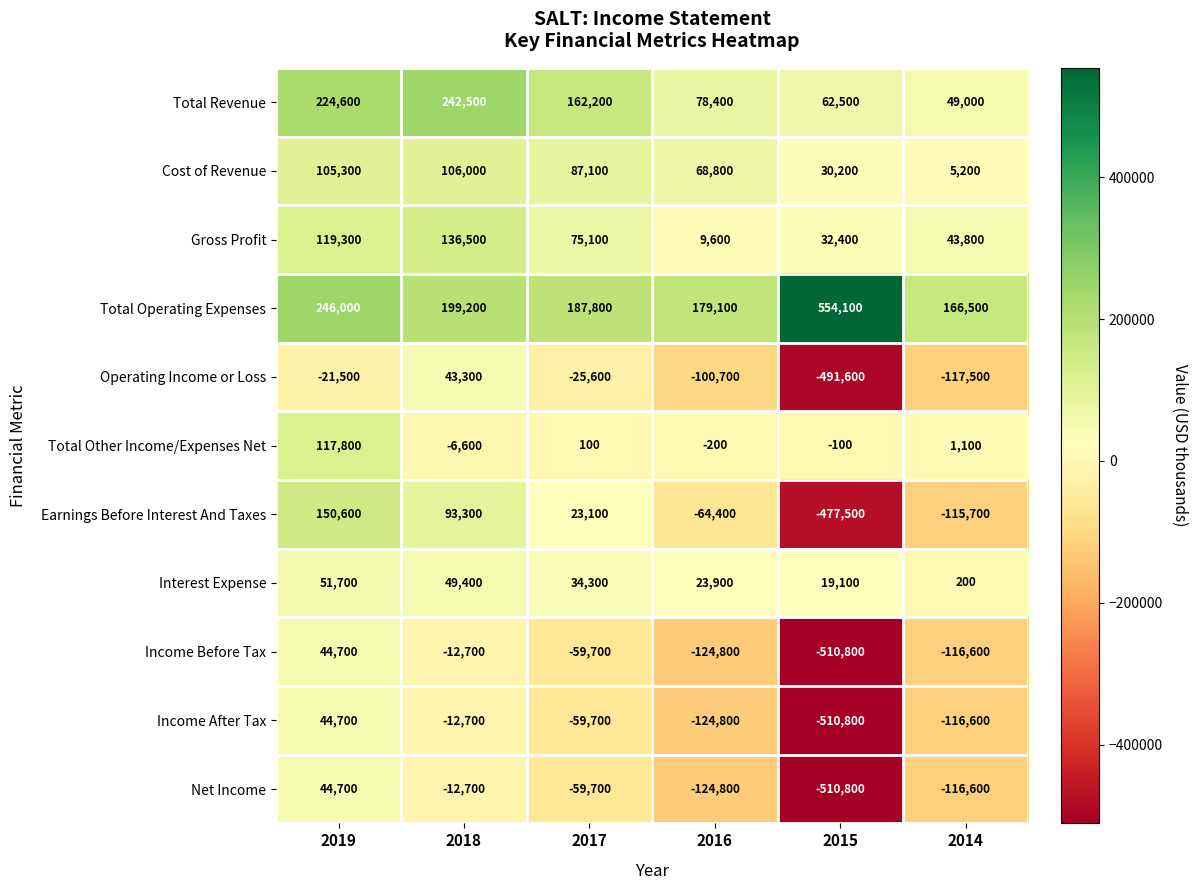

How many distinct data groups are displayed?

11